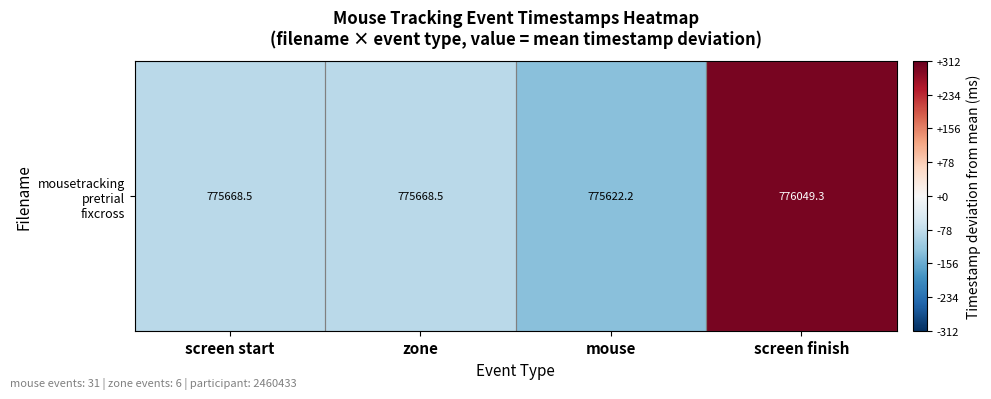

Reading left to right, transcribe all the data shown in this chart.

screen start=-83.6	zone=-83.6	mouse=-129.9	screen finish=297.2